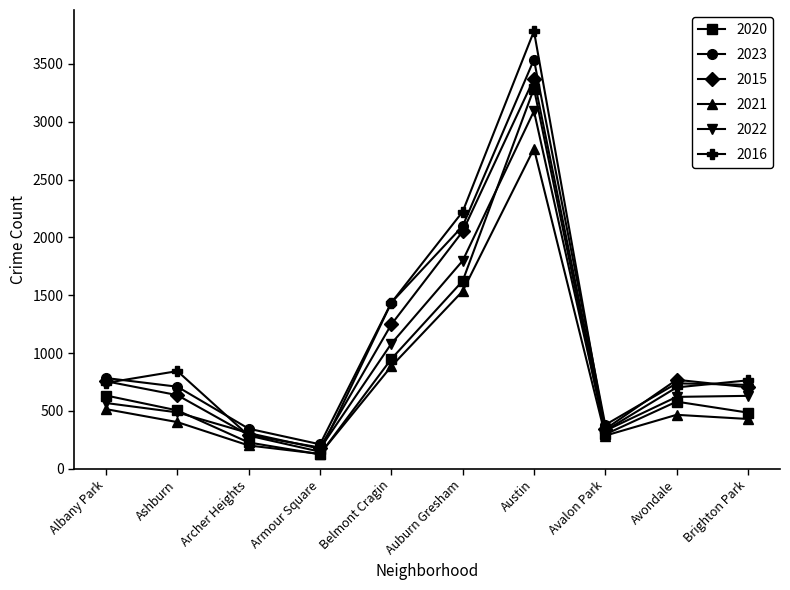

Which series has the widest spread of values?

2016